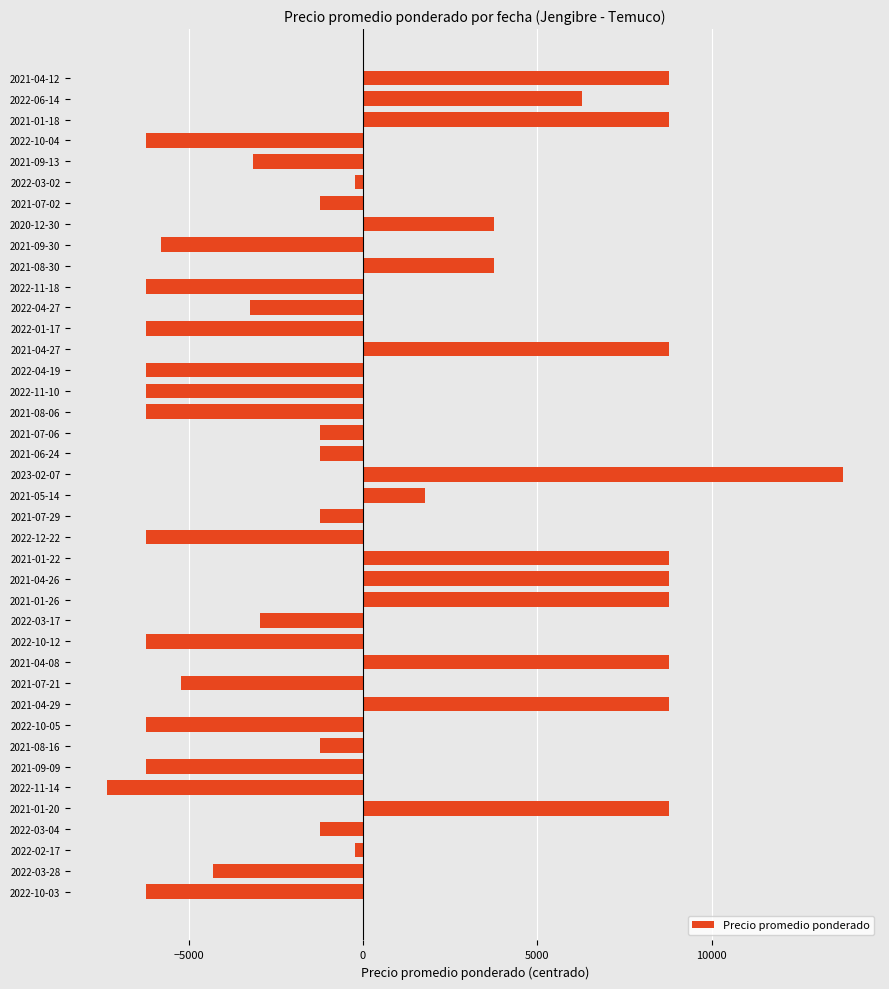

At which category does the chart reach its minimum across all series?

2022-11-14